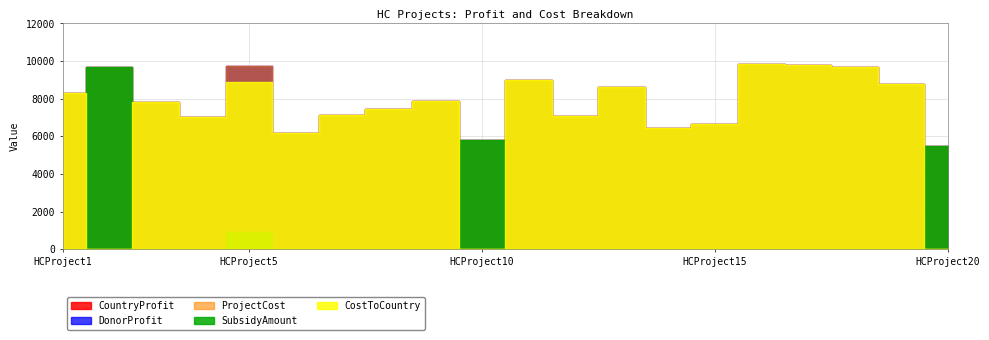

Is the value of CostToCountry at HCProject19 greater than the value of SubsidyAmount at HCProject16?

Yes